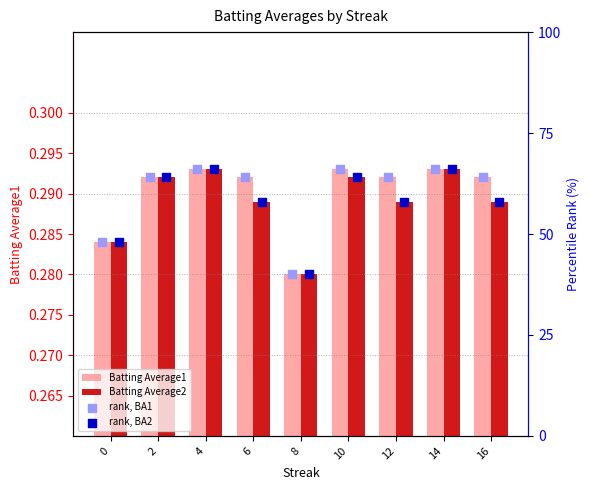

At how many categories does at least one series exceed 14?

9